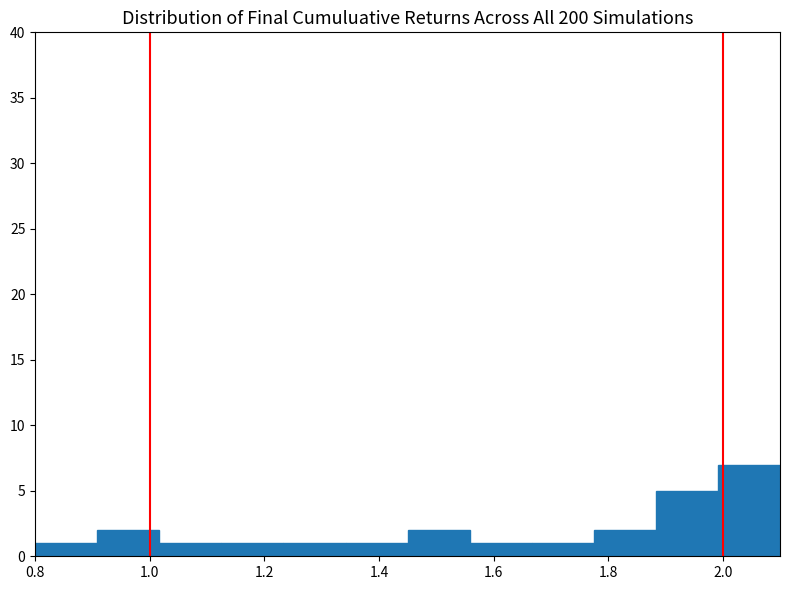

Over which range of the x-axis is the bar tallest?

2.00 to 2.10